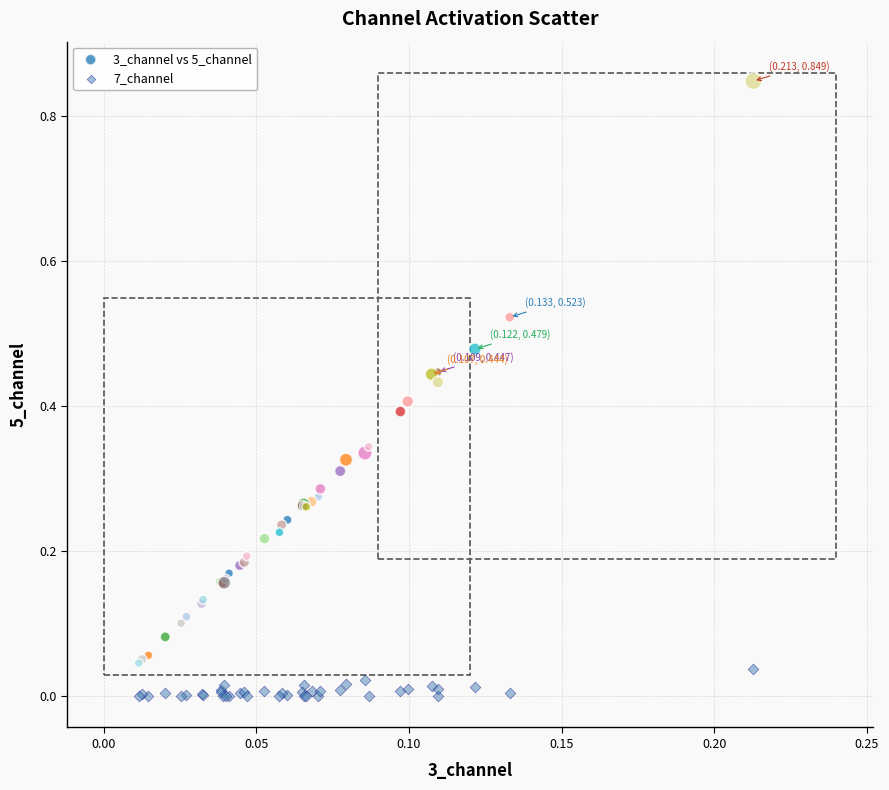

Which series contains the lowest Y value?

7_channel